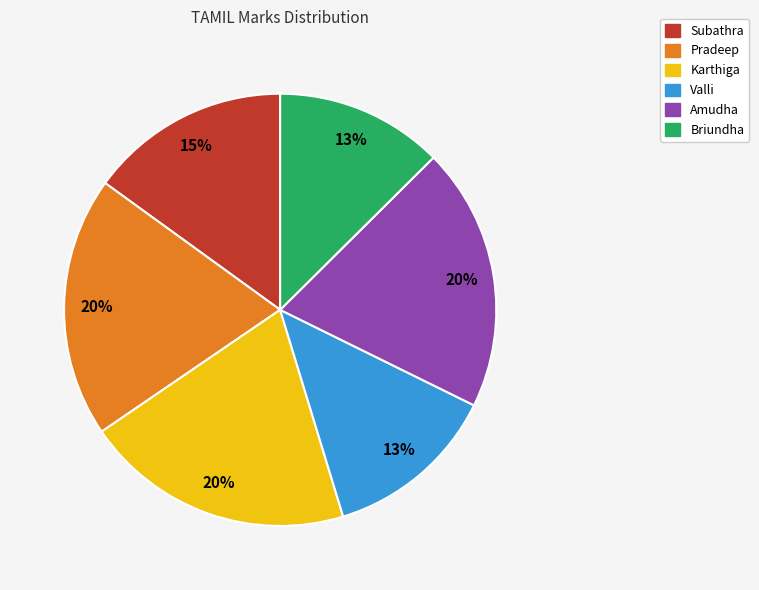

Between Subathra and Valli, which is larger?

Subathra